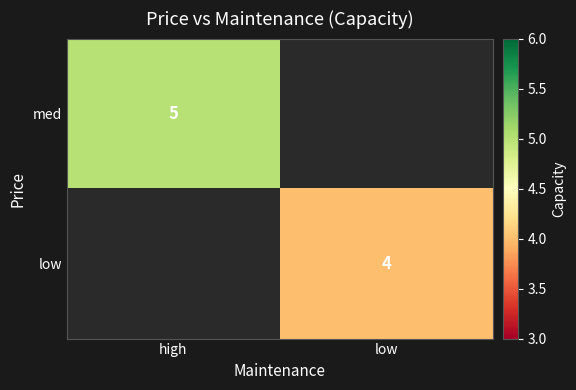

True or false: med has a value of 5 at high.

True